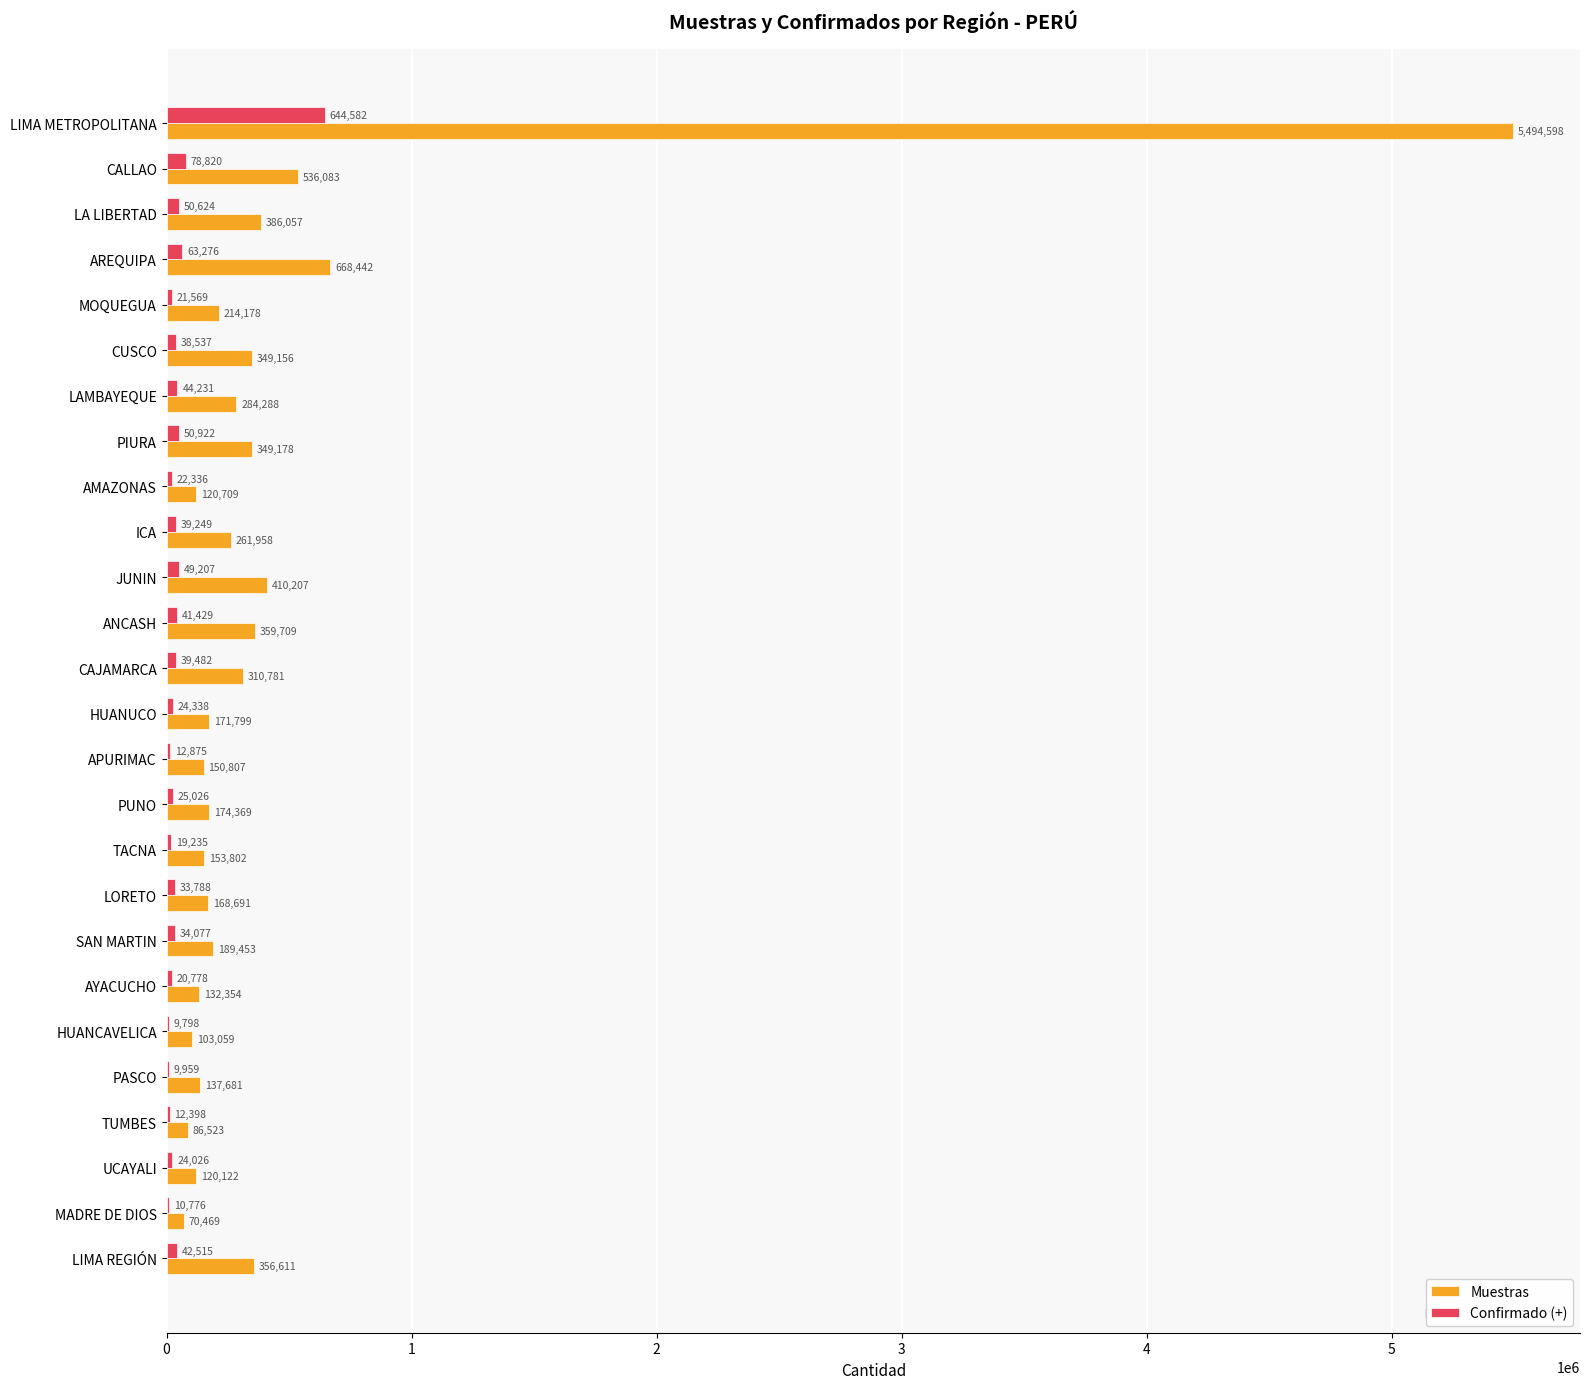

What is the average value of the Muestras series?

452349